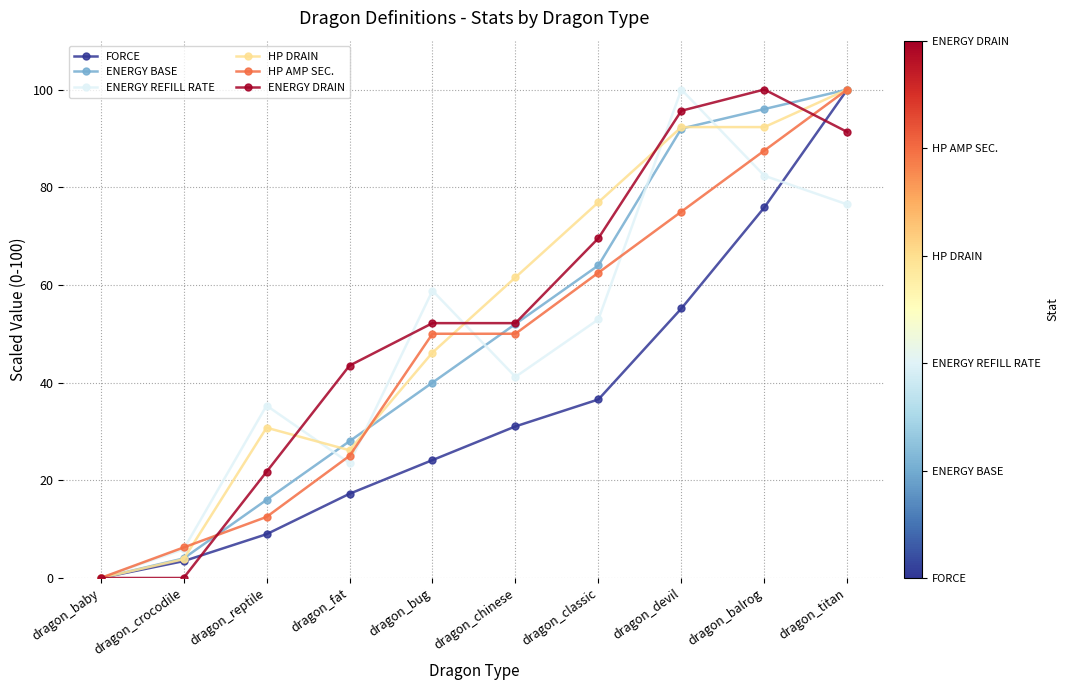

The ENERGY REFILL RATE series shows 0.0 at dragon_baby. True or false?

True